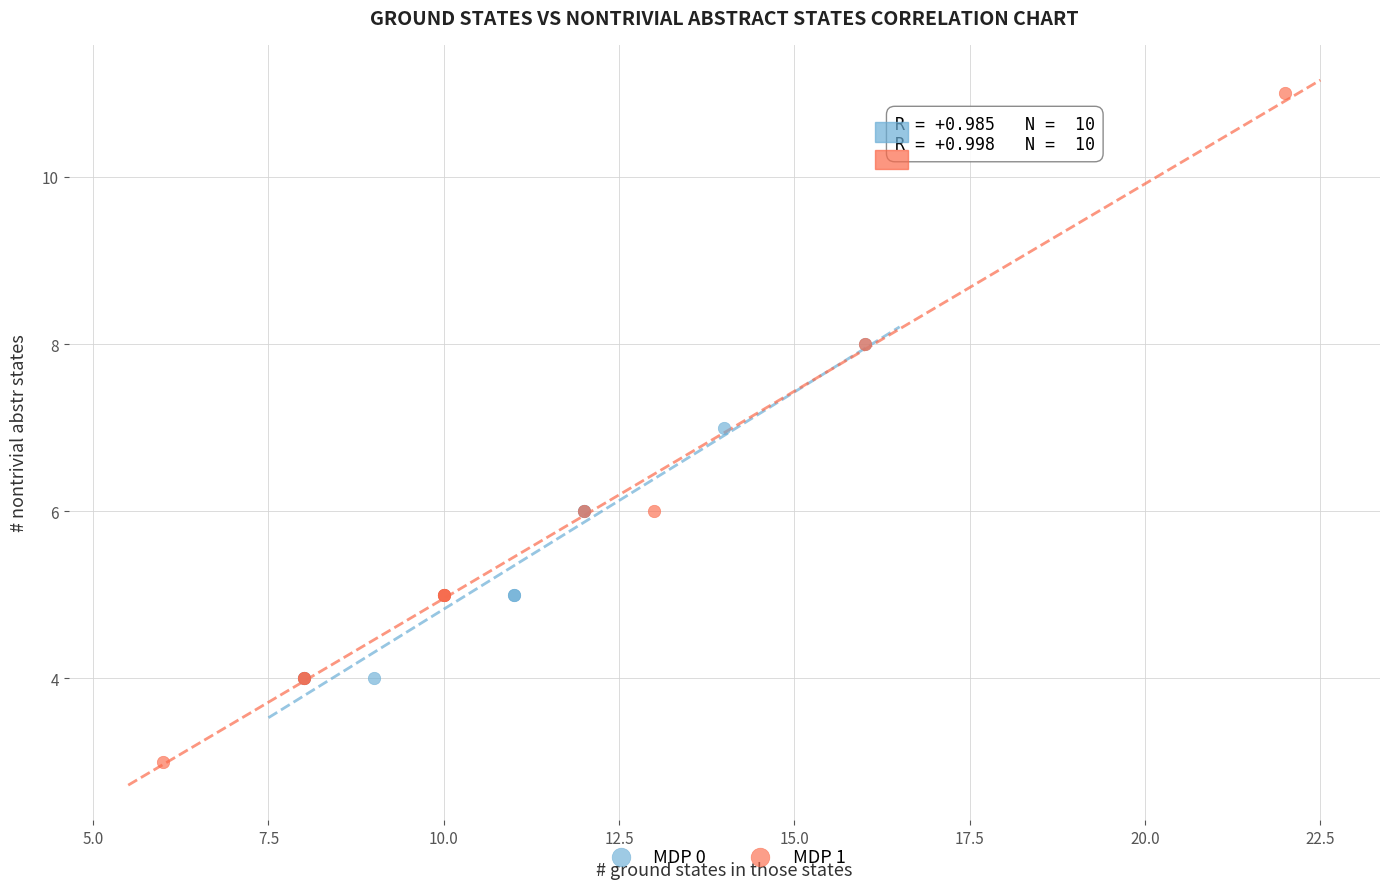

What are all the series names shown in the legend?

MDP 0, MDP 1